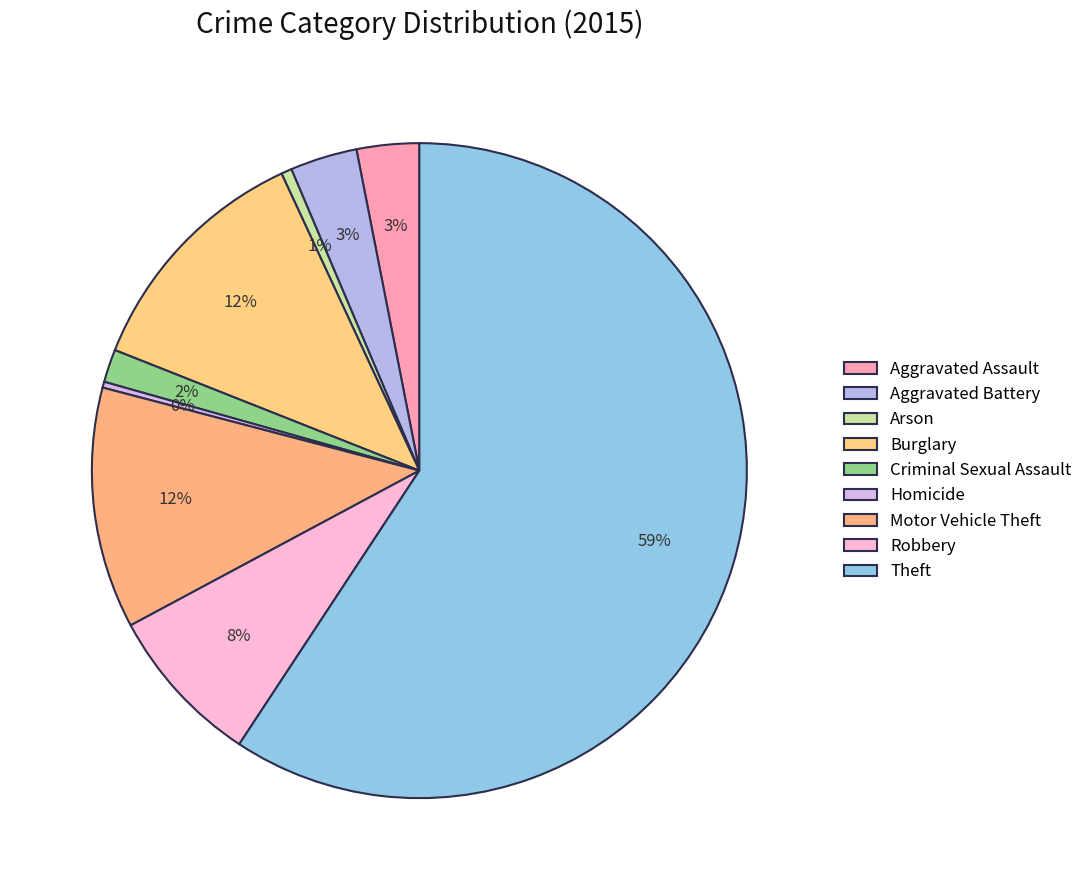

Count the number of slices in the pie.

9